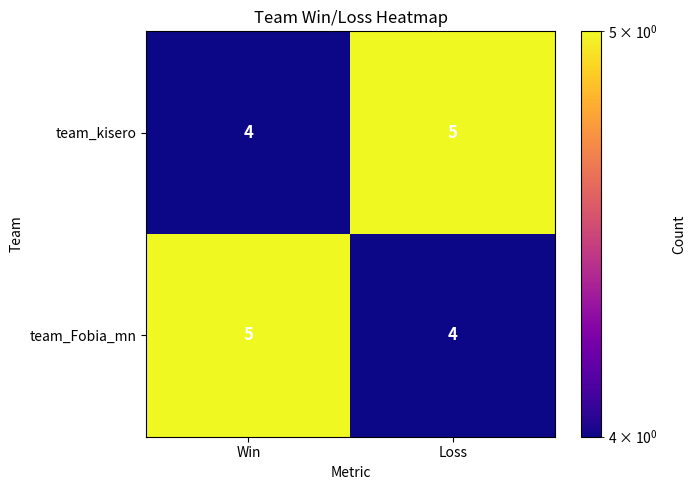

How many categories are shown in the chart?

2